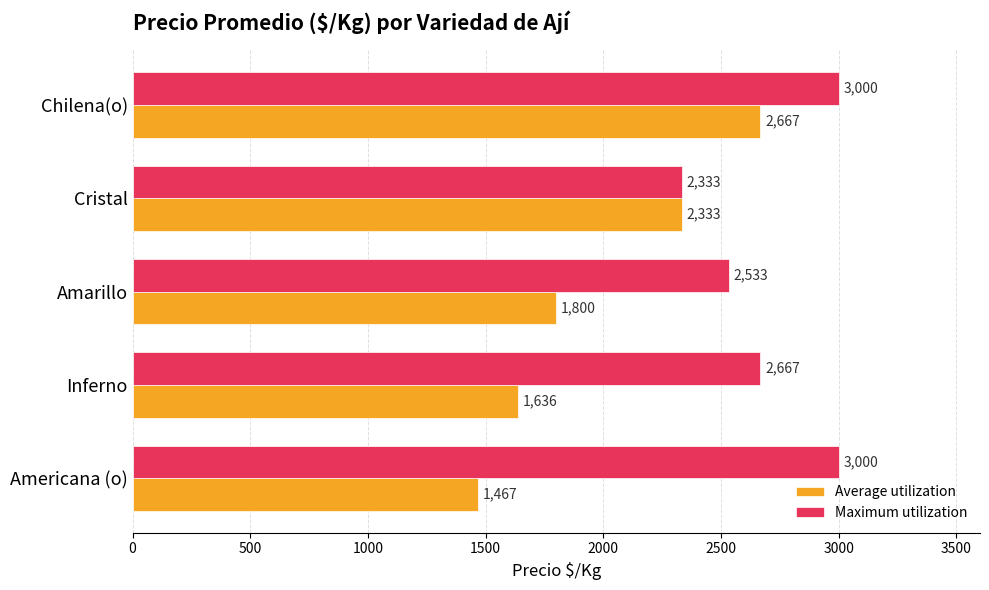

At which category is the sum across all series the highest?

Chilena(o)